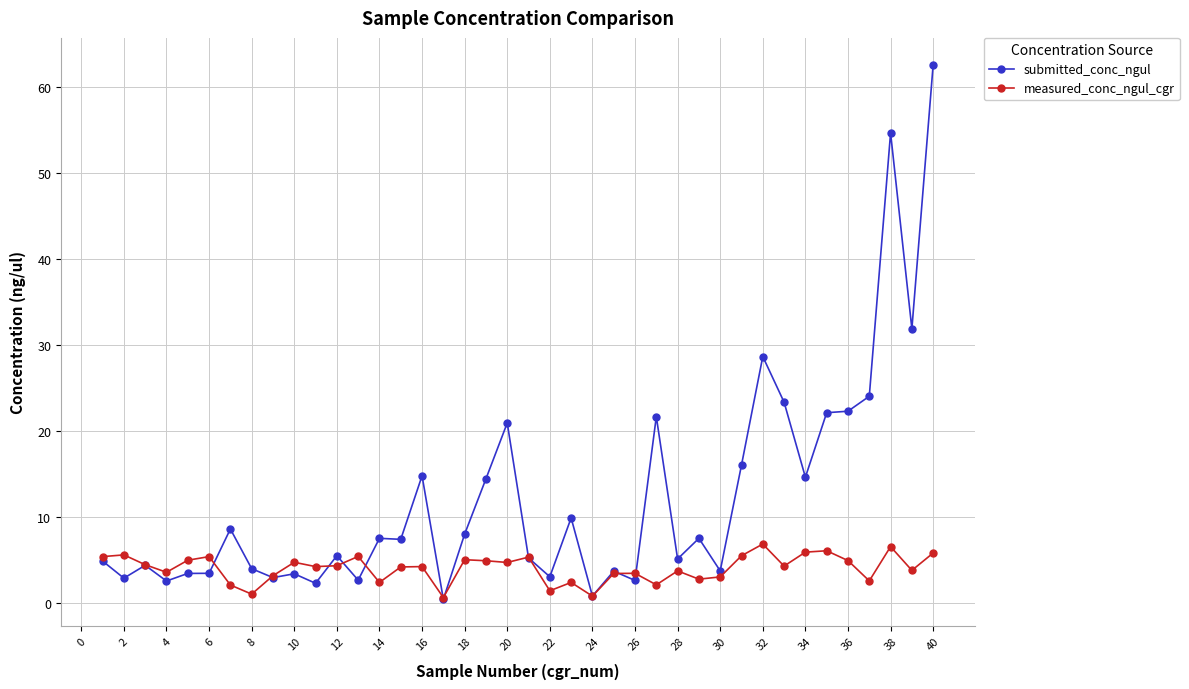

At how many categories does at least one series exceed 26?

4